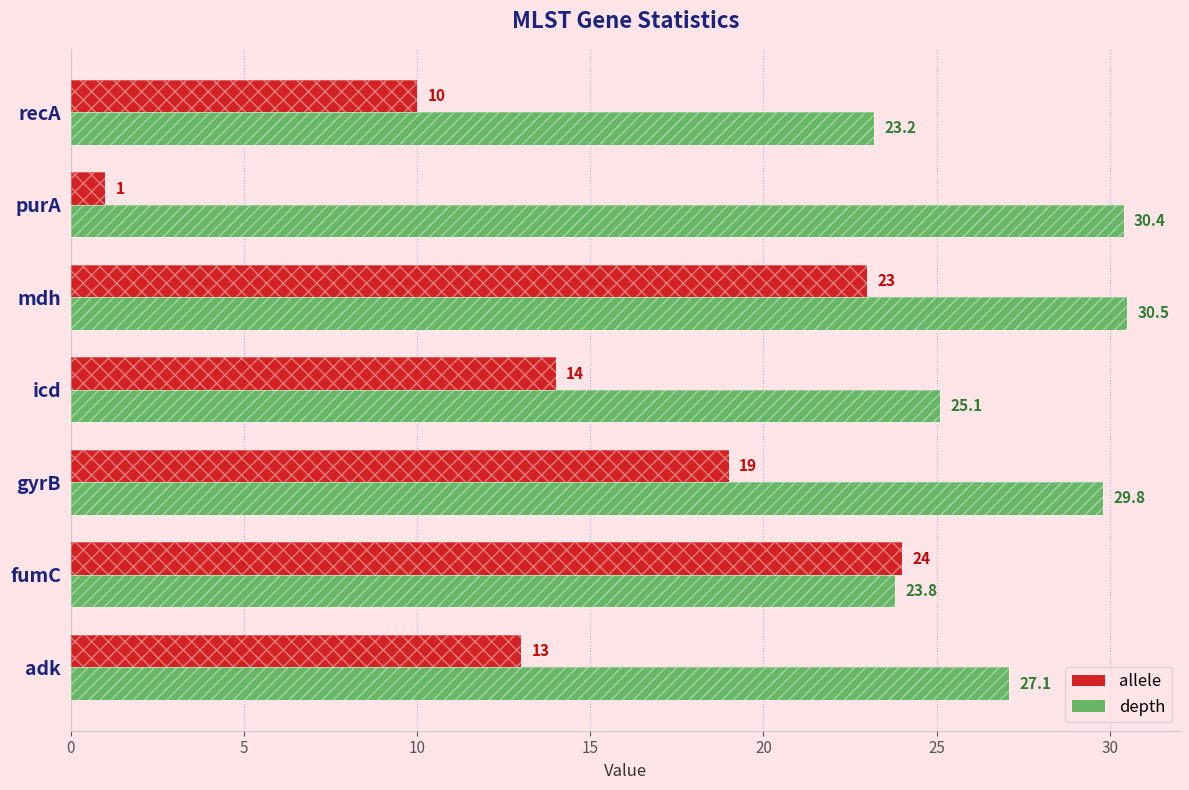

Which series has the largest total across all categories?

depth